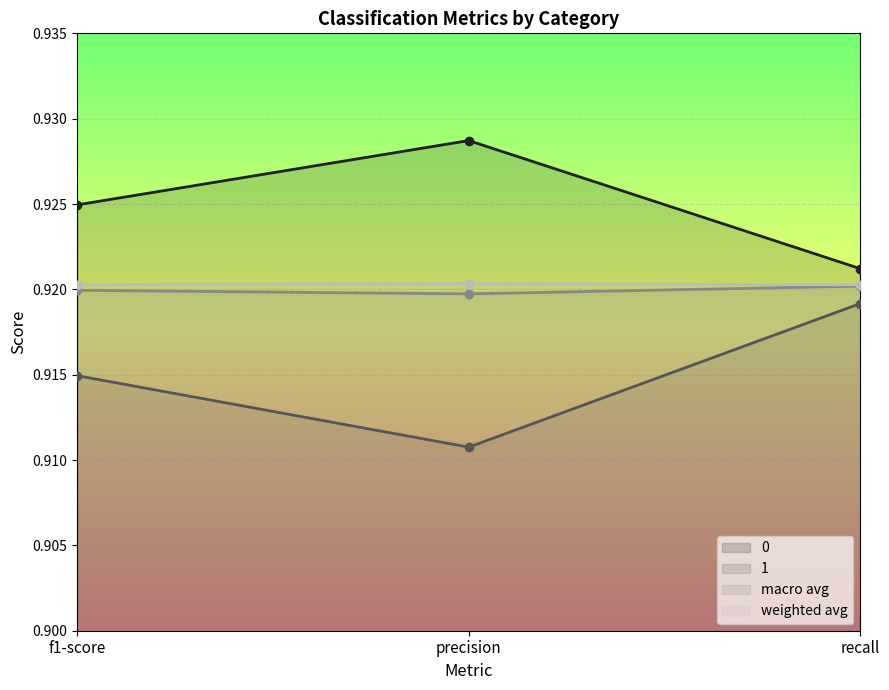

How many lines are shown in the chart?

4